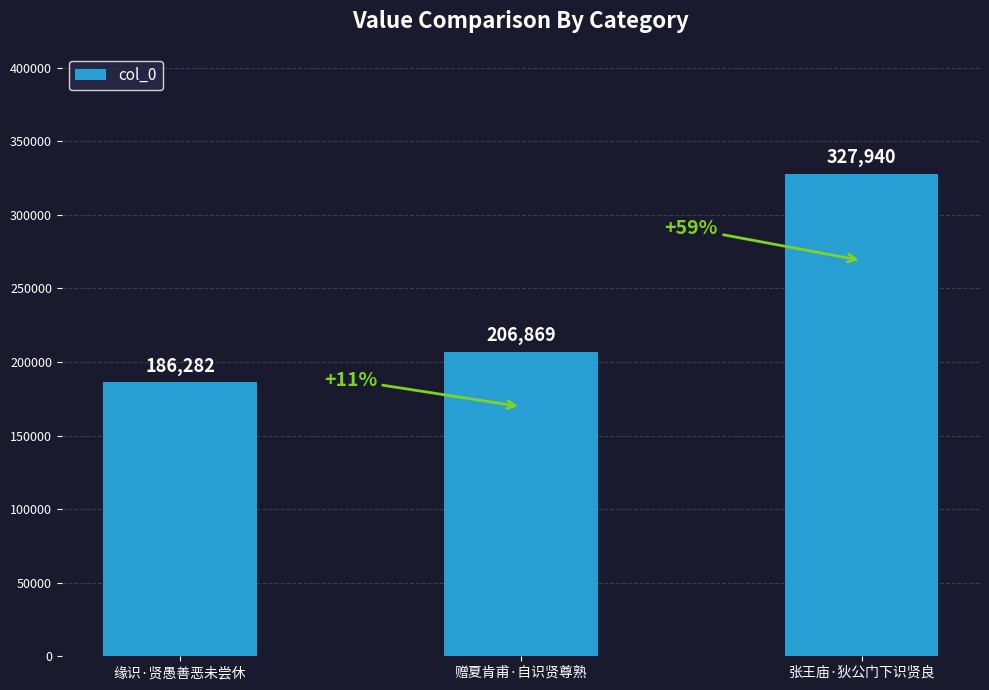

At which label is the value closest to 257111?

赠夏肯甫·自识贤尊熟